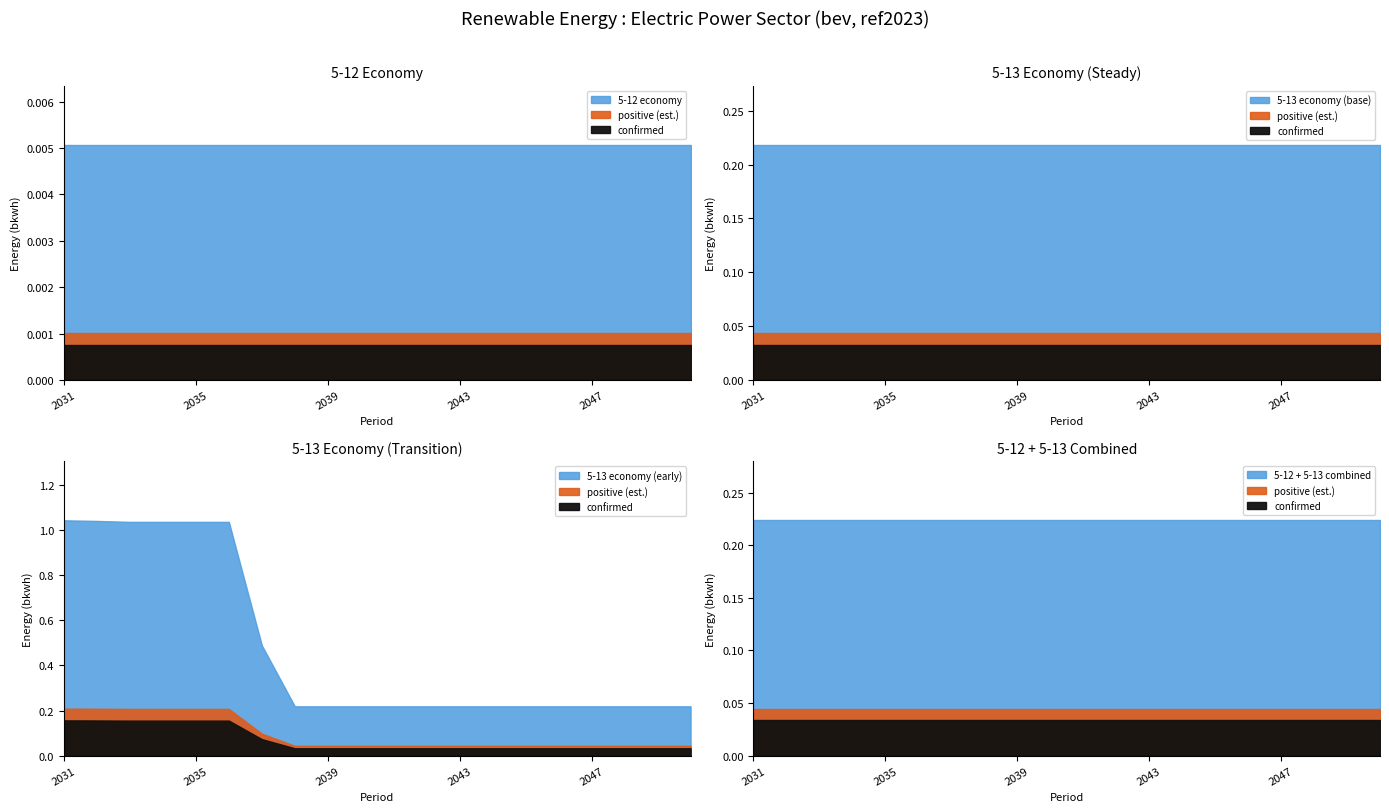

Which series has the largest range (max minus min)?

5-13 early years